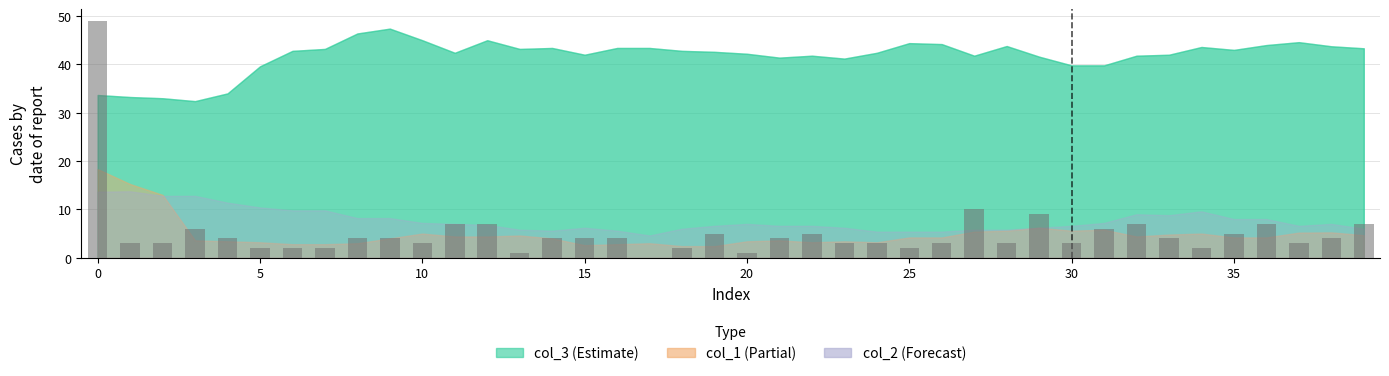

What is the sum of all values?

207